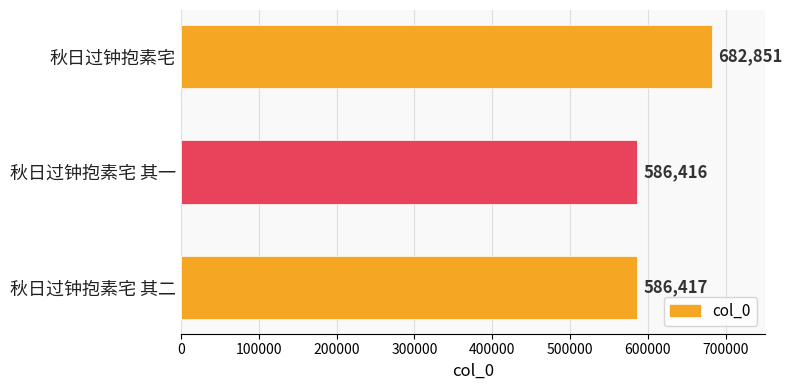

Reading top to bottom, what are all the values shown in this chart?

682851	586416	586417